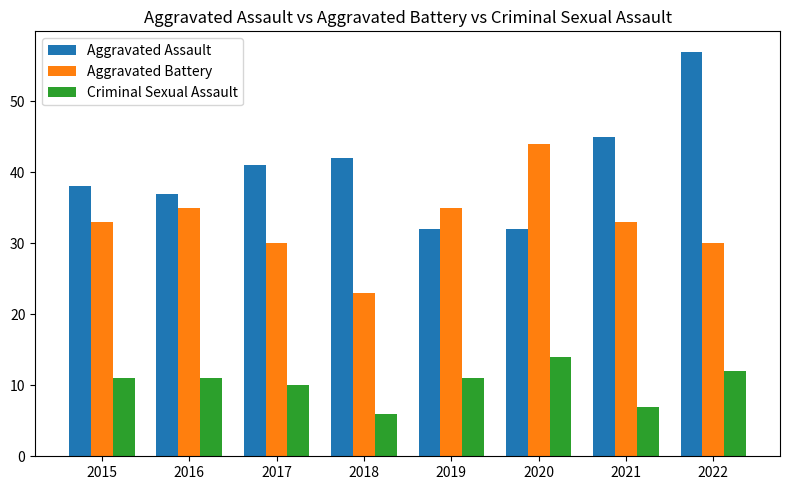

Rank the series by their maximum value, from highest to lowest.

Aggravated Assault, Aggravated Battery, Criminal Sexual Assault